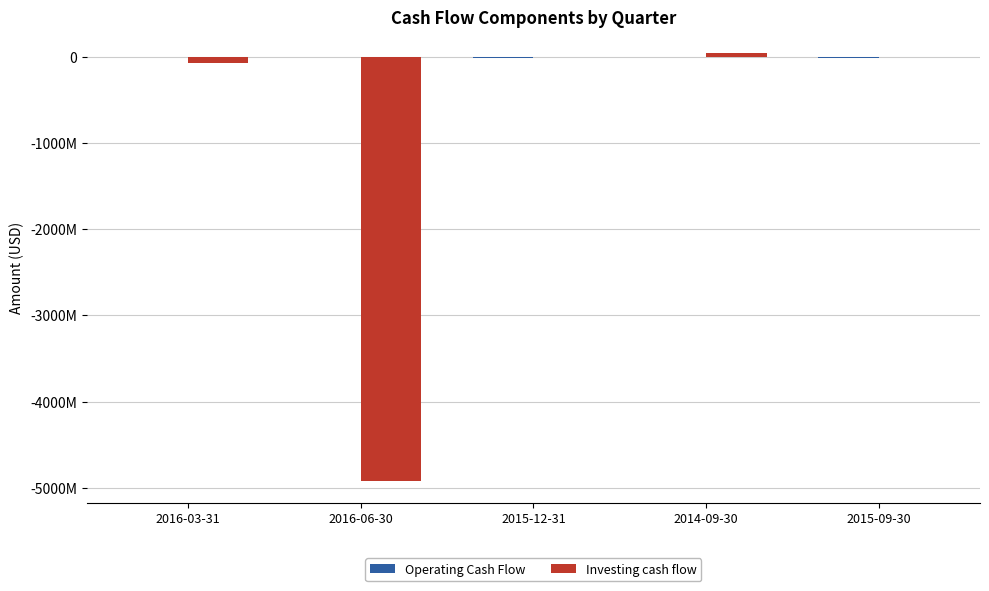

Reading left to right, transcribe all the data shown in this chart.

Operating Cash Flow: -818000	-6884000	-16337000	-8381000	-11504000
Investing cash flow: -68438000	-4922142000	25000	40322000	-2266000